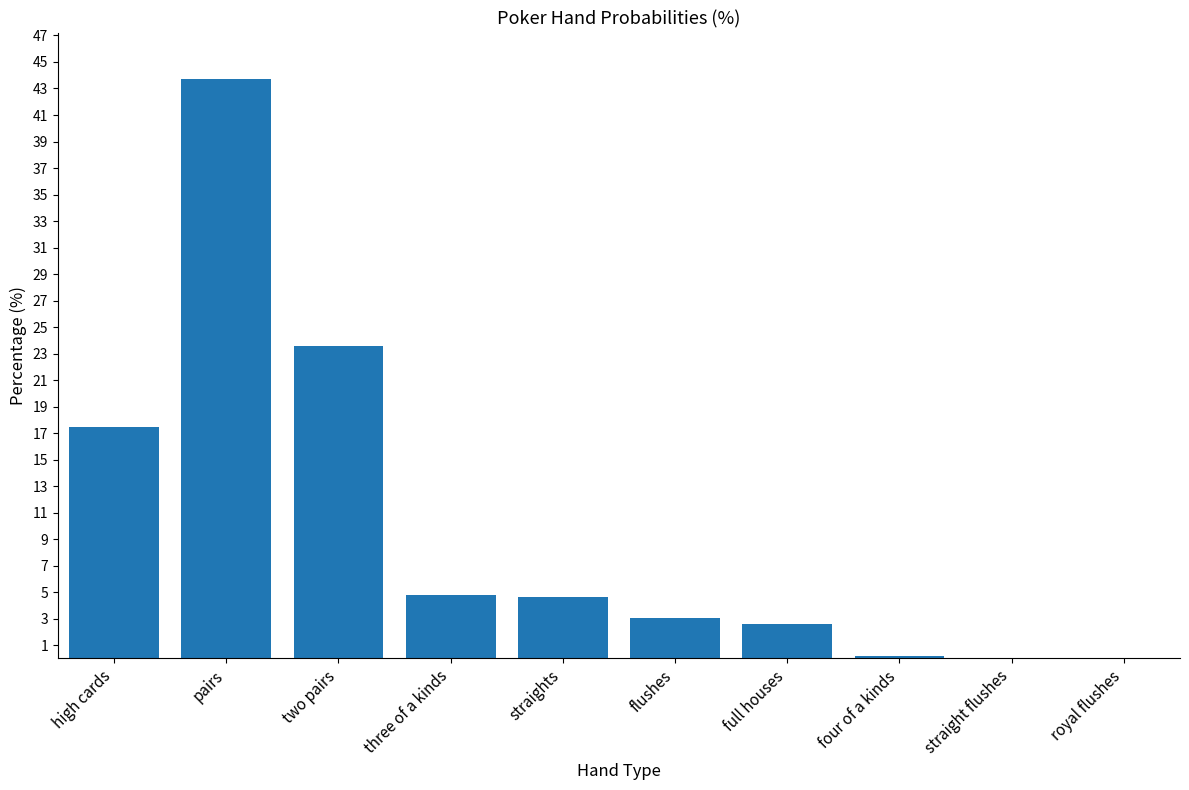

What is the sum of all values?

100.0